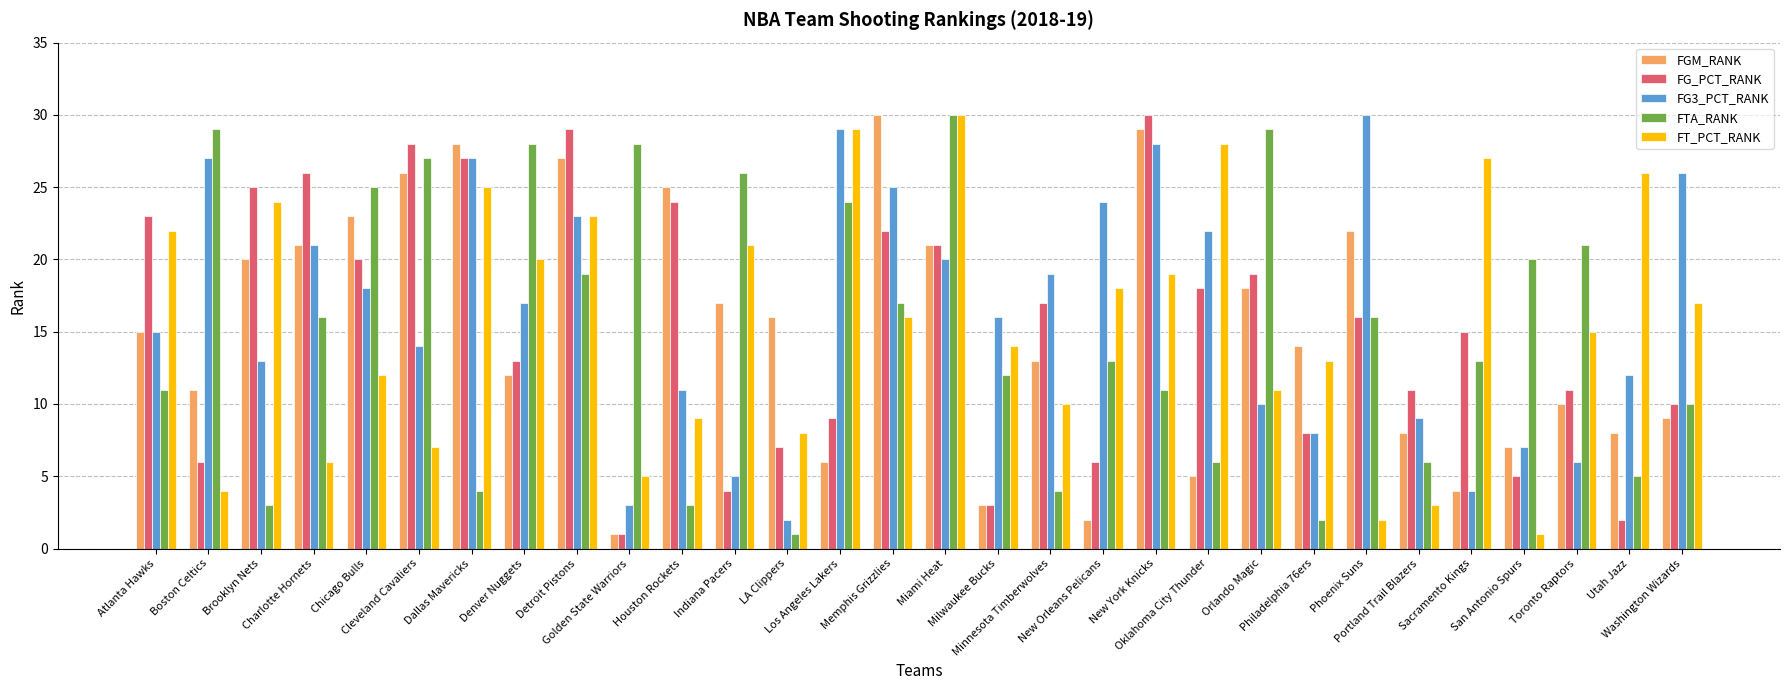

What is the maximum value shown in the chart?

30